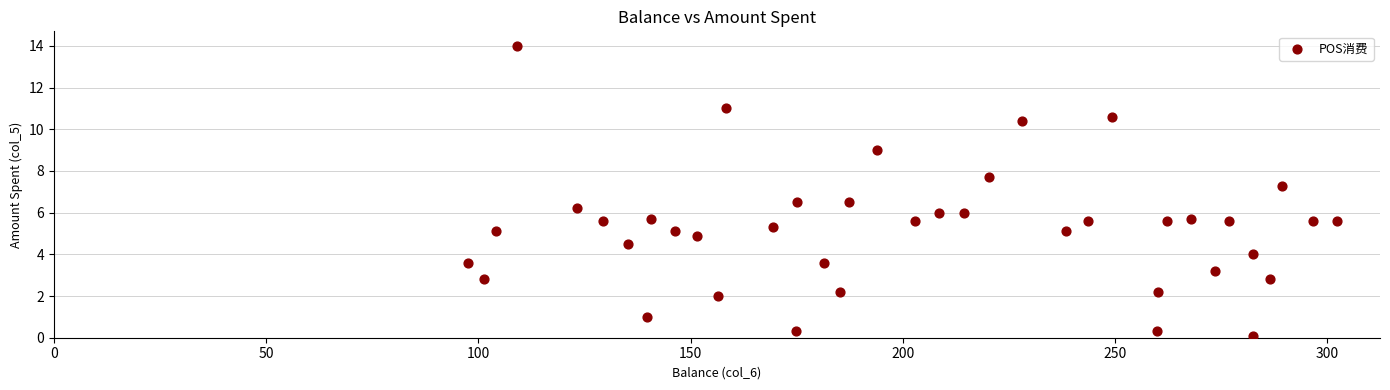

What Y value in the scatter plot is closest to 7?

7.3